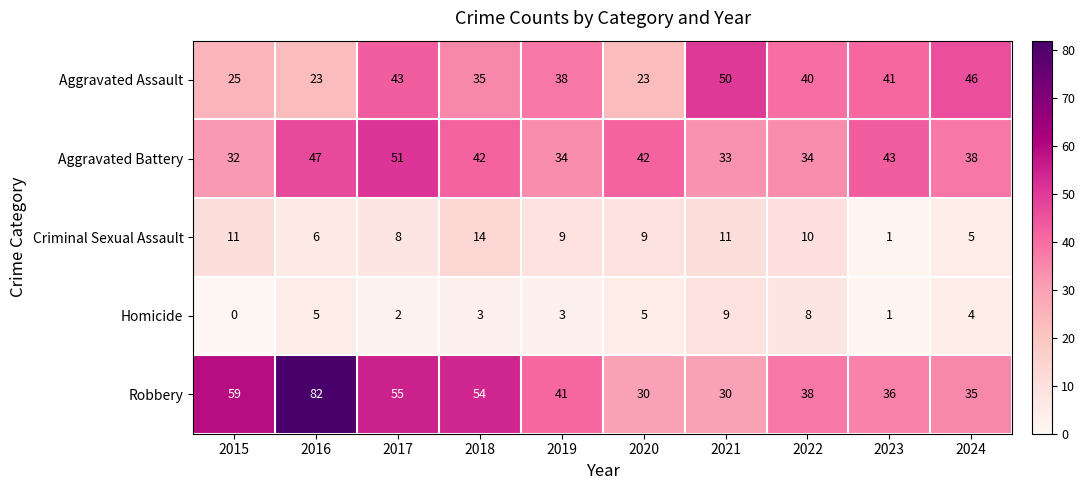

The Aggravated Assault series shows 23 at 2016. True or false?

True